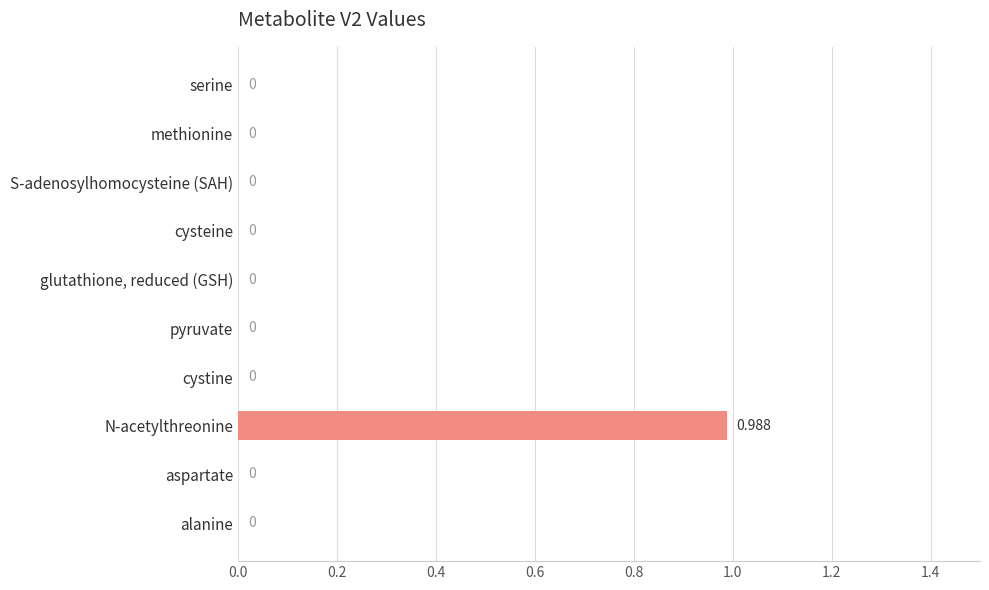

At which category does the chart reach its peak across all series?

N-acetylthreonine